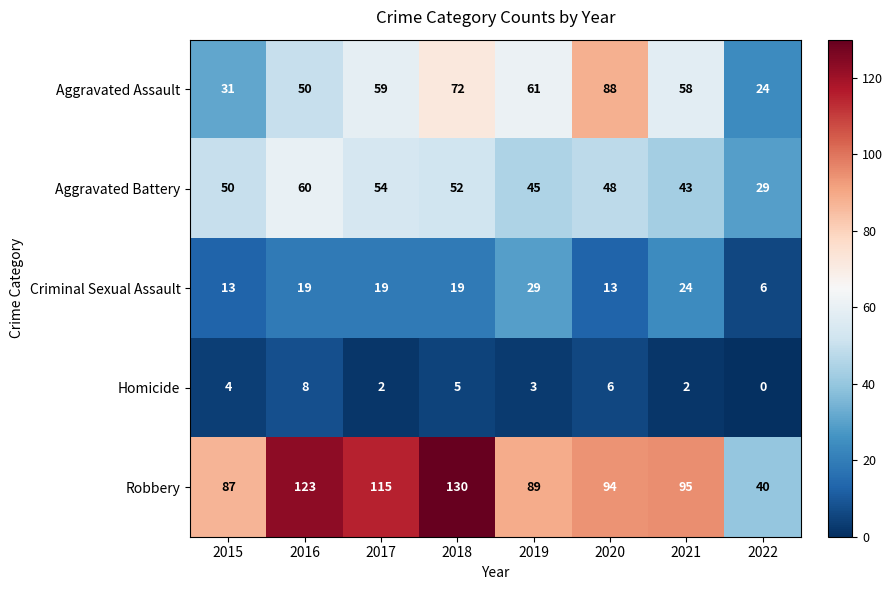

How many values in the Robbery series are below 95?

4